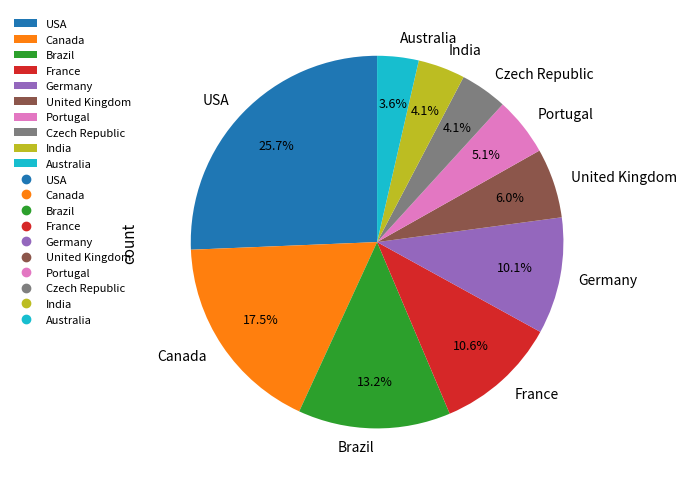

Between Portugal and USA, which is larger?

USA